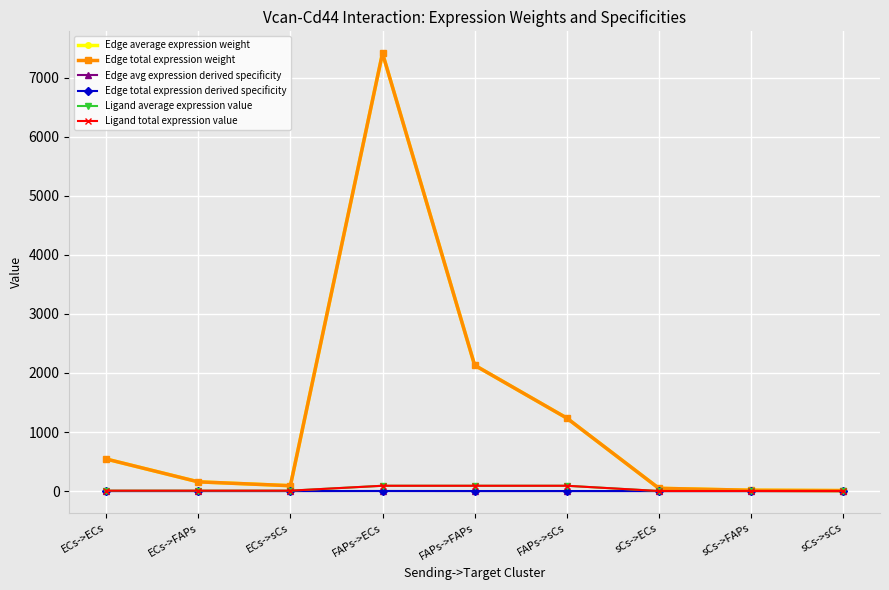

True or false: Ligand average expression value and Edge avg expression derived specificity intersect in this chart.

False